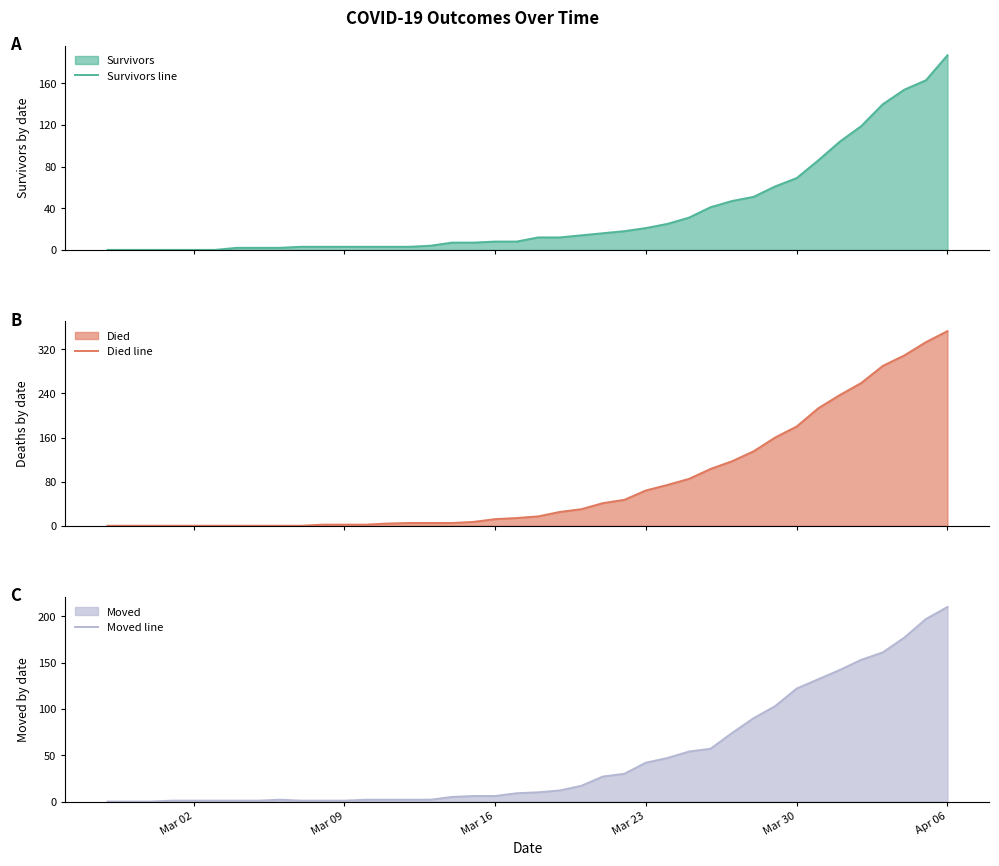

True or false: Moved line has a value of 42 at Mar 23.

True